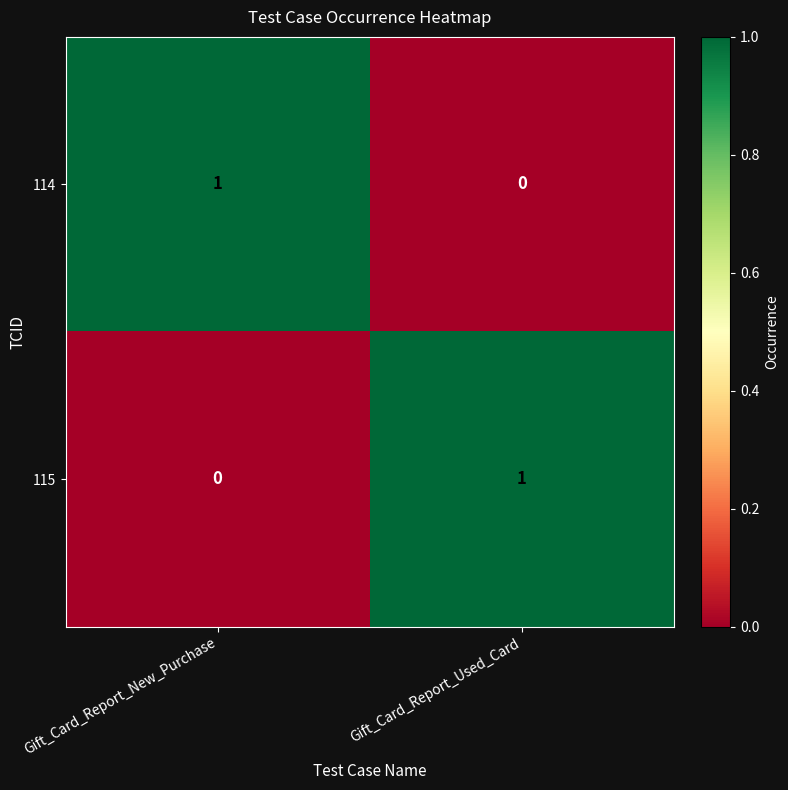

What is the total value across all series at Gift_Card_Report_Used_Card?

1